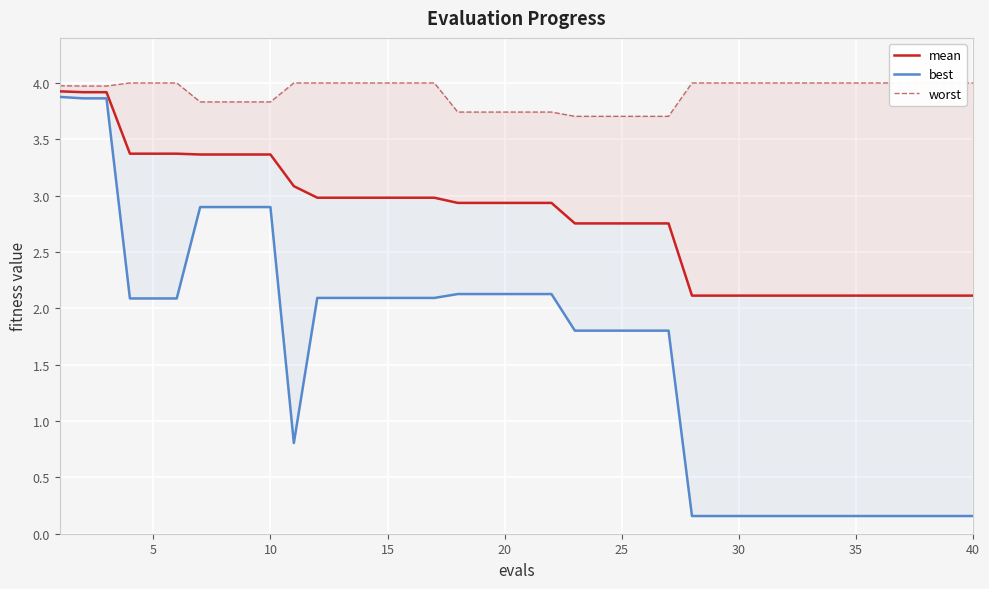

True or false: best and mean cross at least once.

False